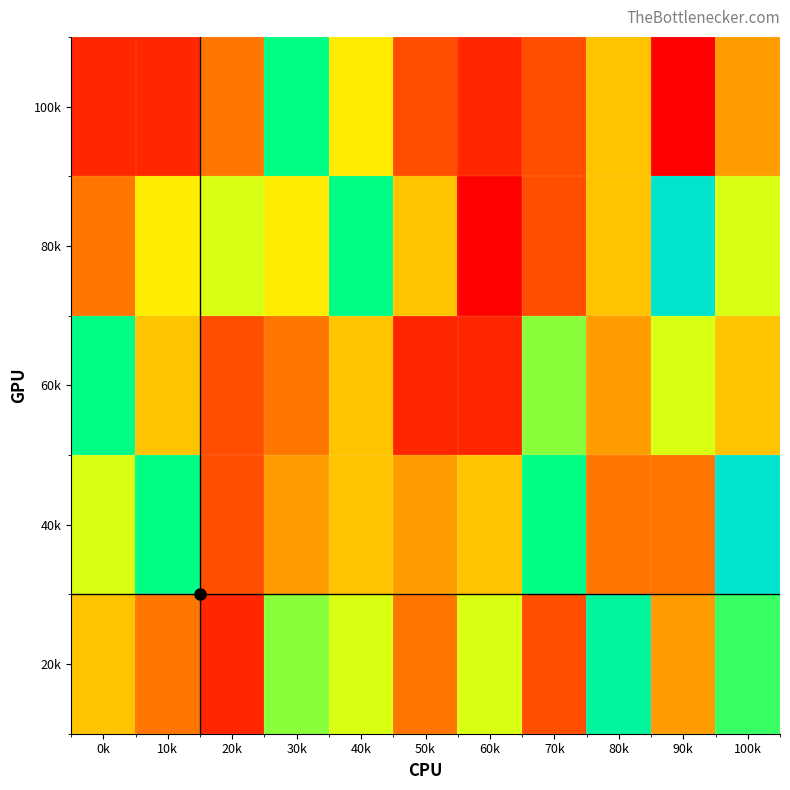

Which label corresponds to the largest value in the chart?

90k